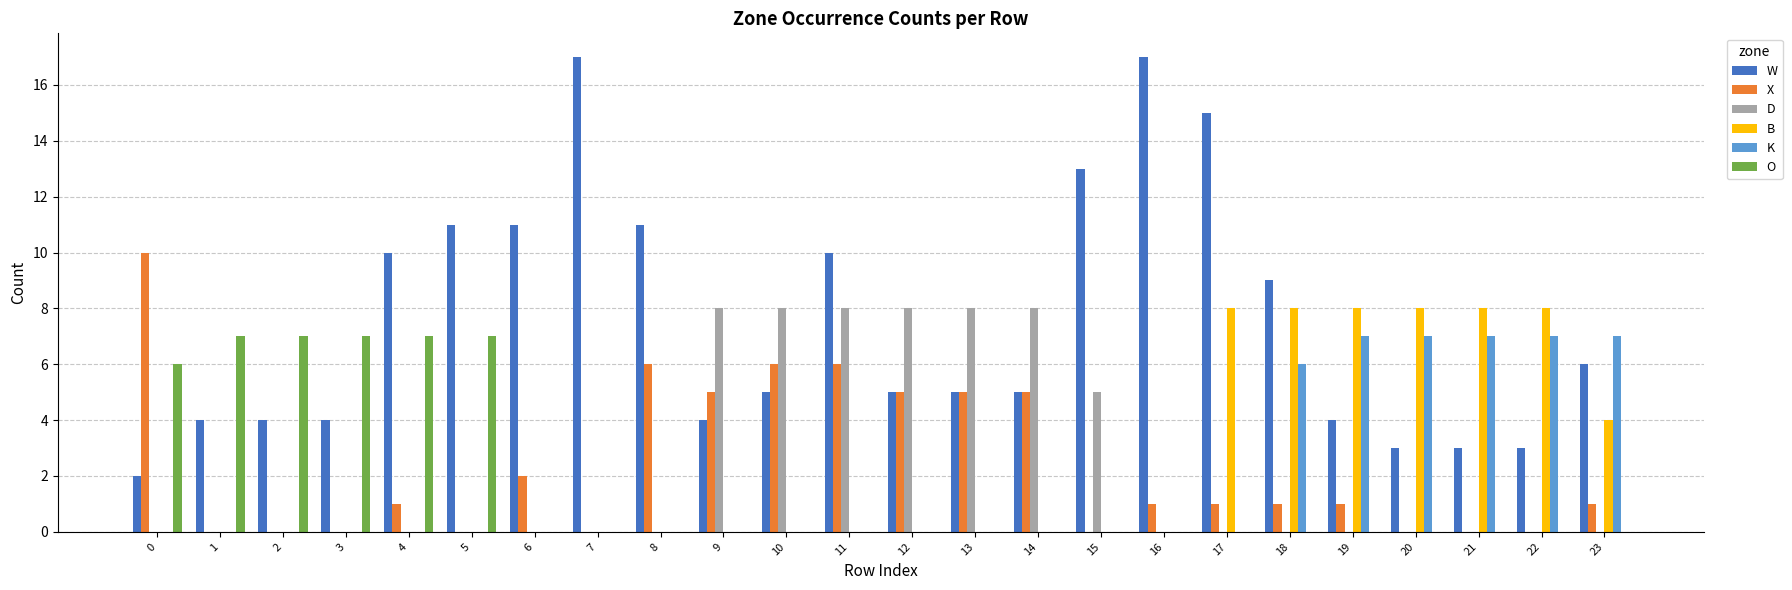

What is the total value across all series at 22?

18